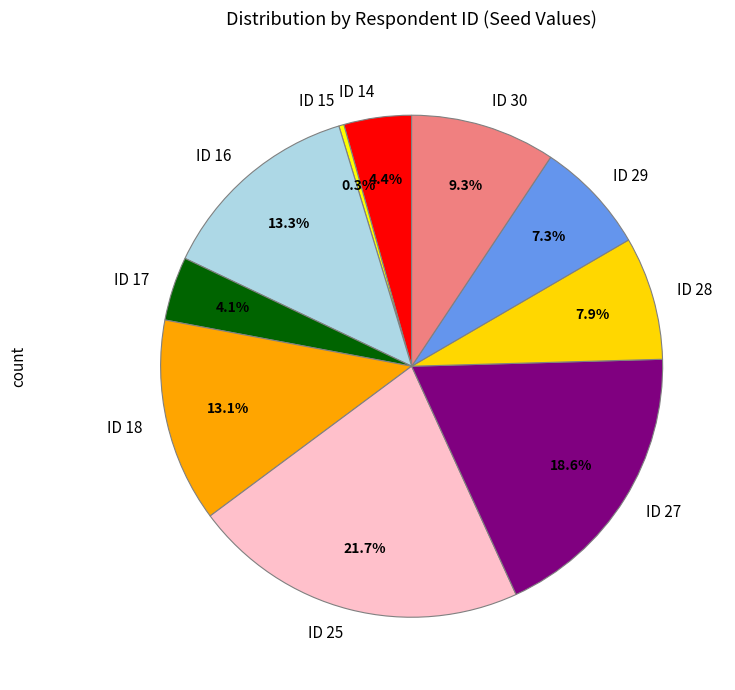

True or false: ID 29 accounts for 1% of the total.

False